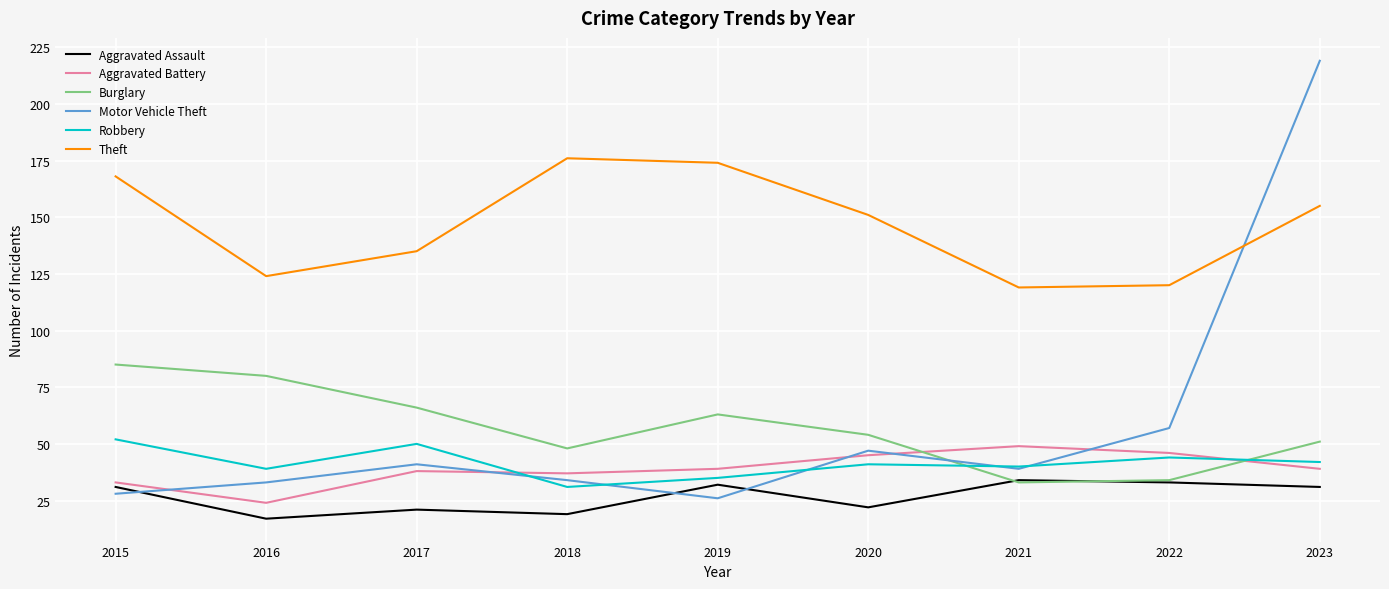

At which category is the sum across all series the highest?

2023